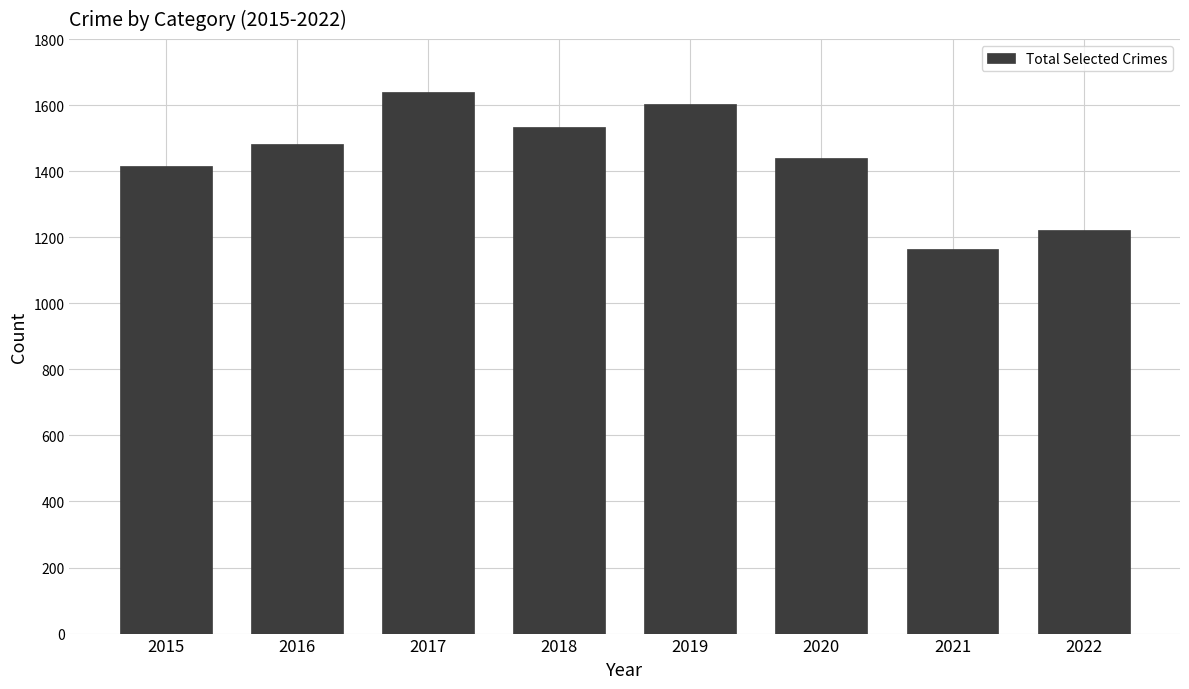

How many categories are shown in the chart?

8